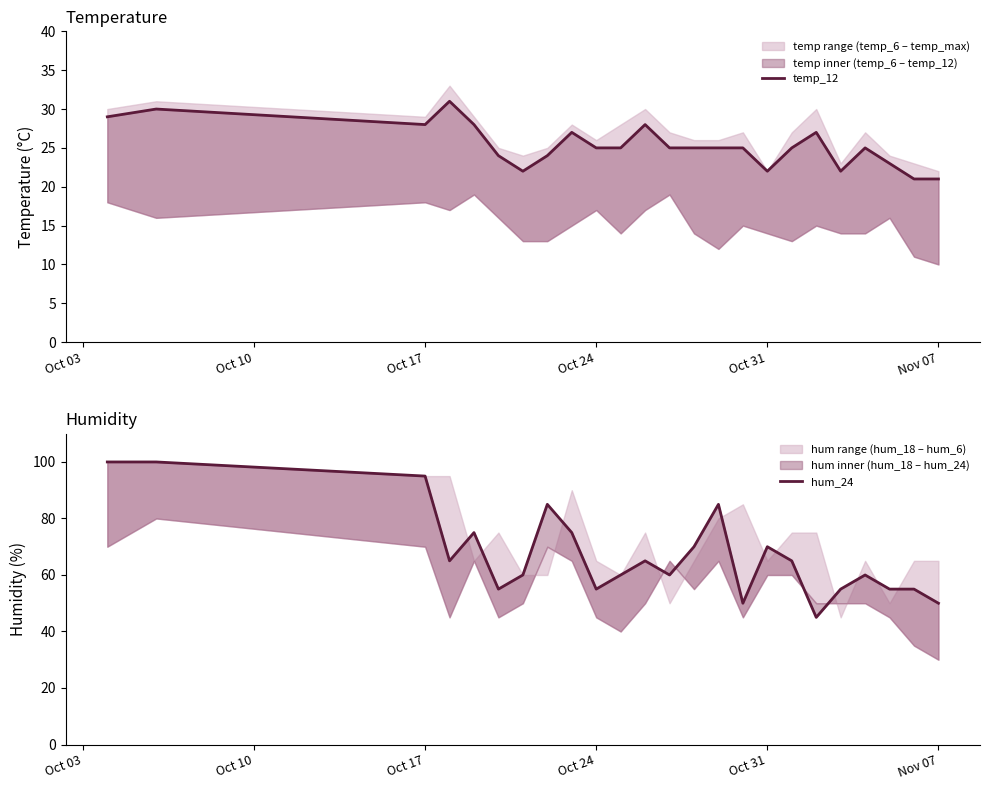

The value of hum_24 at Oct 17 is 143. True or false?

False